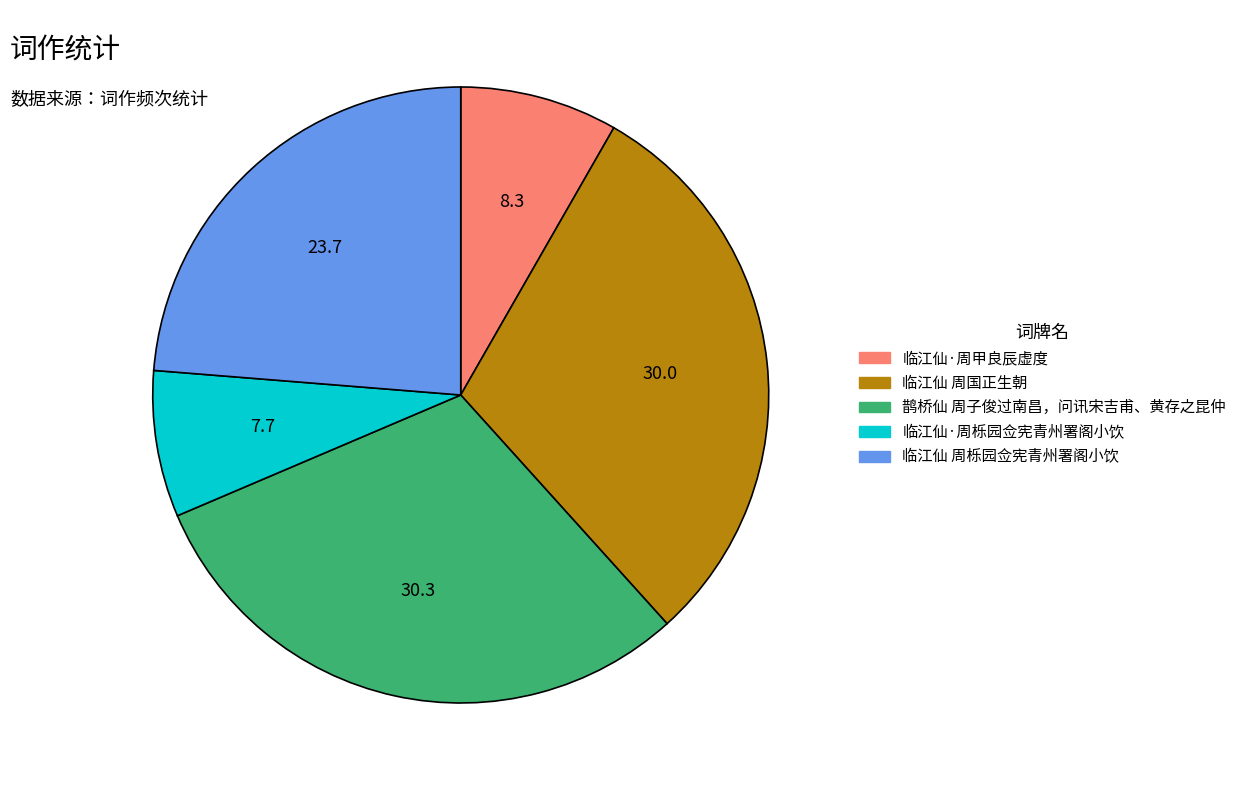

Is the sum of 临江仙·周栎园佥宪青州署阁小饮 and 临江仙 周栎园佥宪青州署阁小饮 greater than half?

No